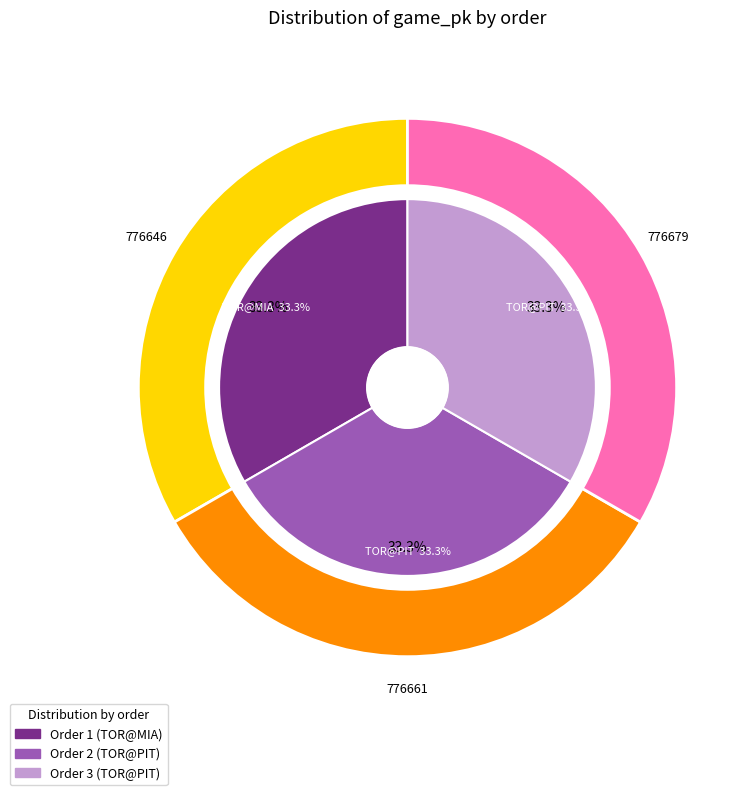

Which category has the smallest portion of the pie?

1